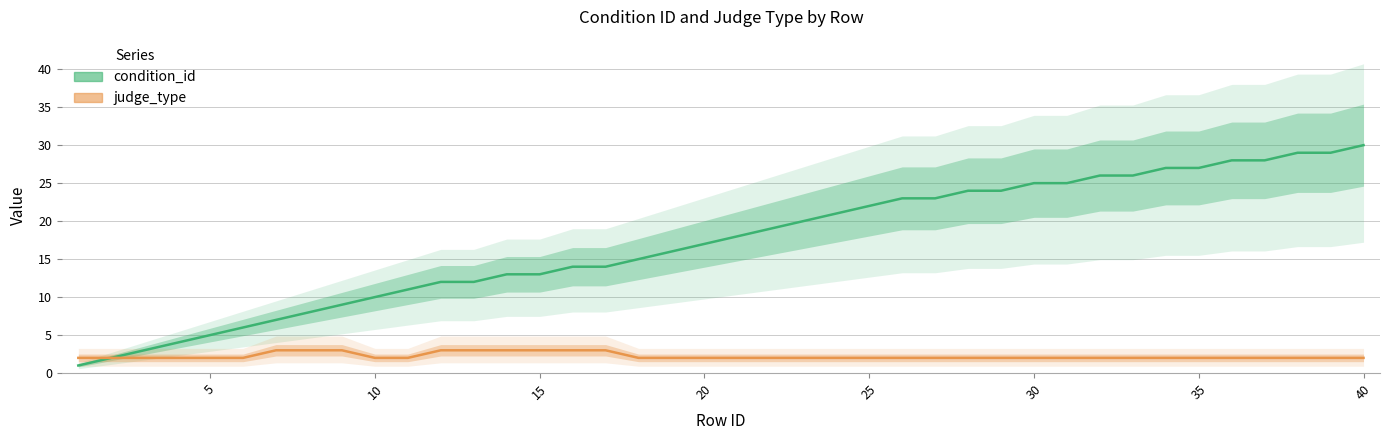

What are all the series names shown in the legend?

condition_id, judge_type